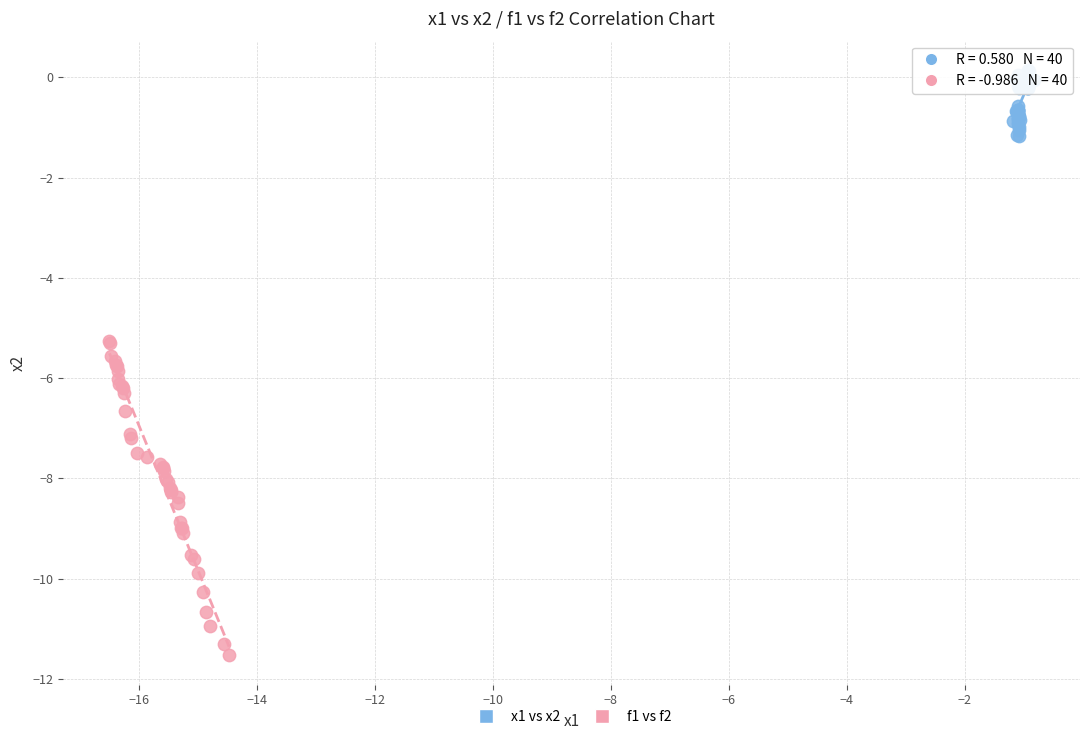

Which series has the widest spread of Y values?

f1 vs f2